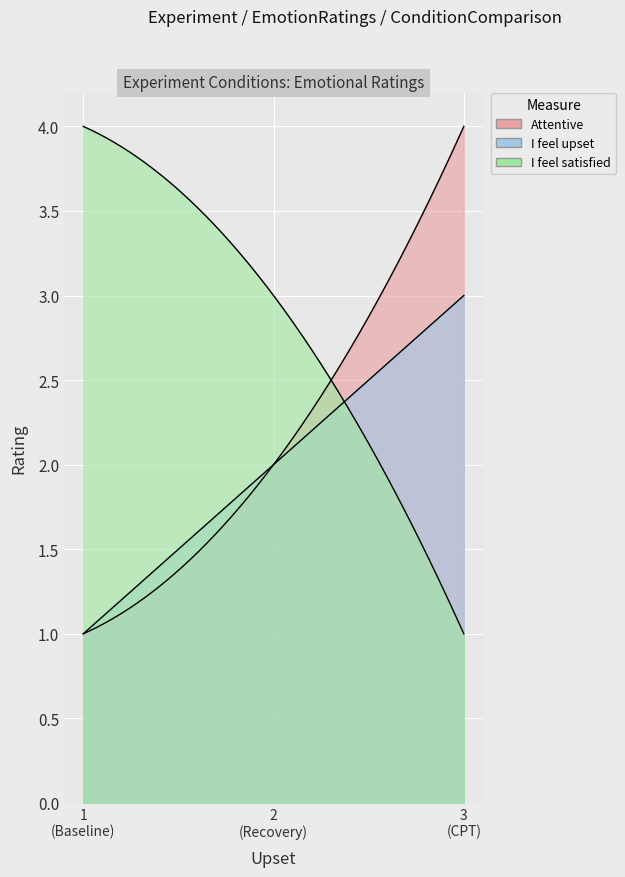

What is the label of the 1st point from the left?

Baseline